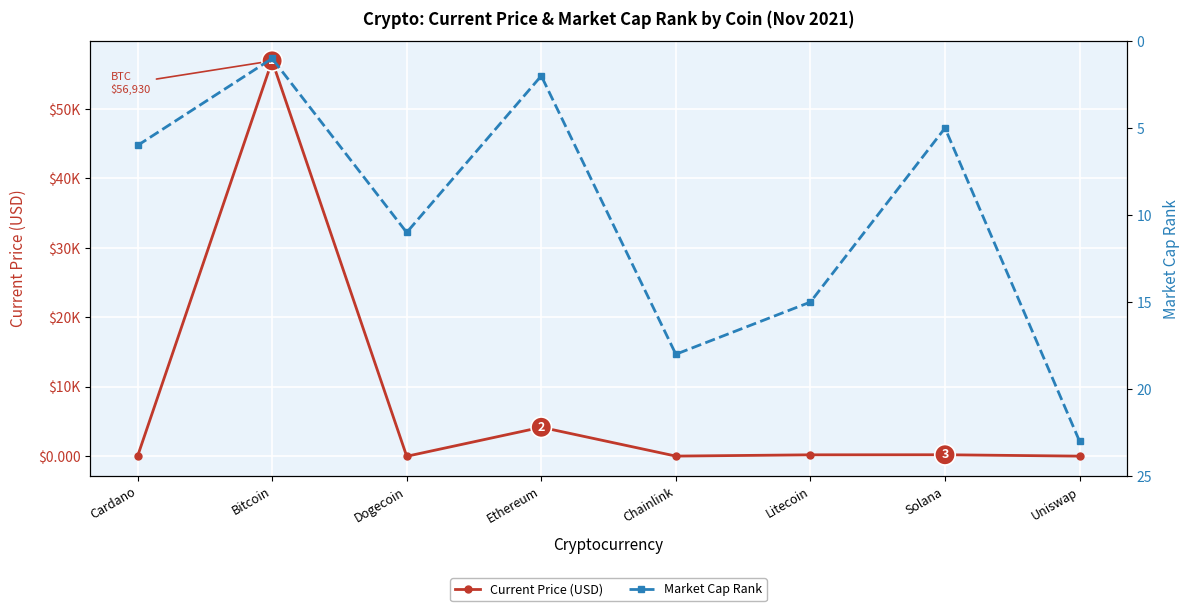

What is the label of the 2nd point from the left?

Bitcoin